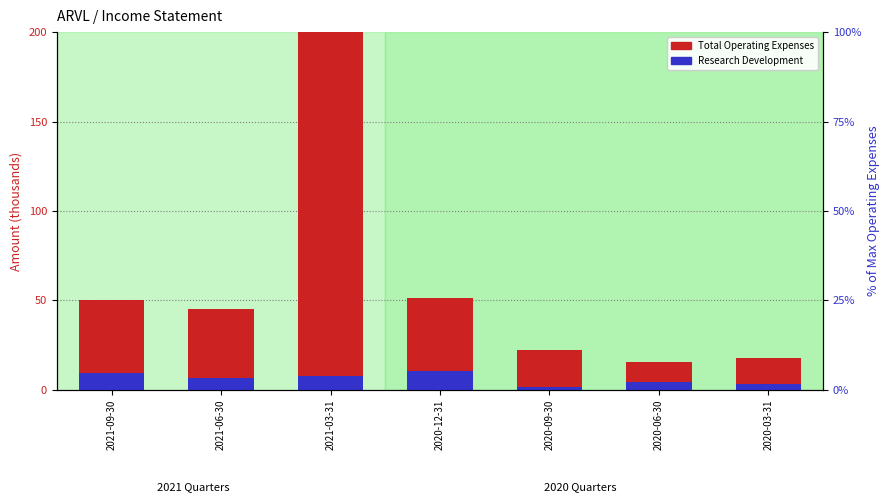

What position from the left is 2020-06-30?

6